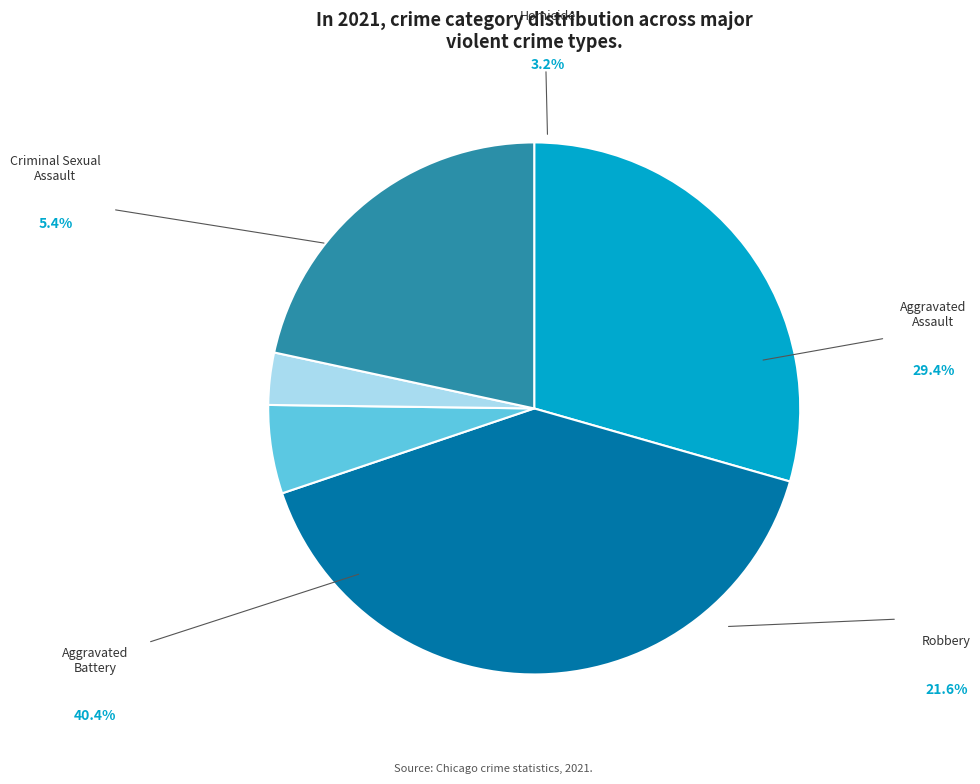

Is Aggravated Assault the majority of the pie?

No